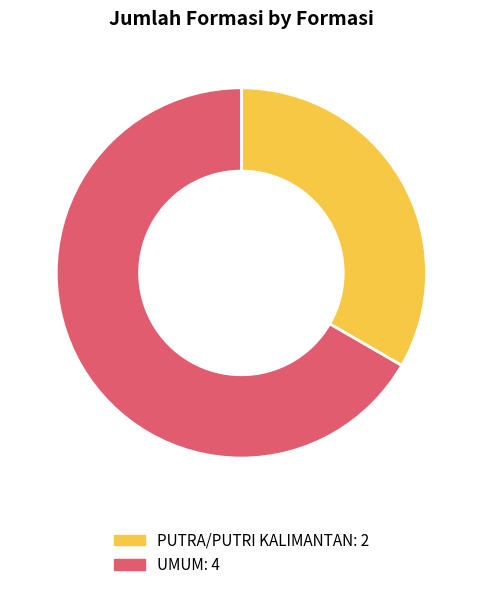

True or false: PUTRA/PUTRI KALIMANTAN accounts for 33% of the total.

True